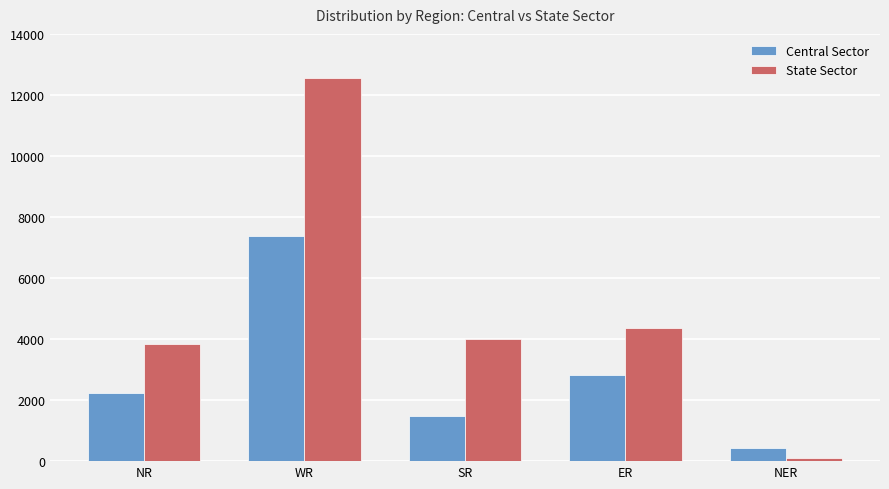

Which label corresponds to the smallest value in the chart?

NER